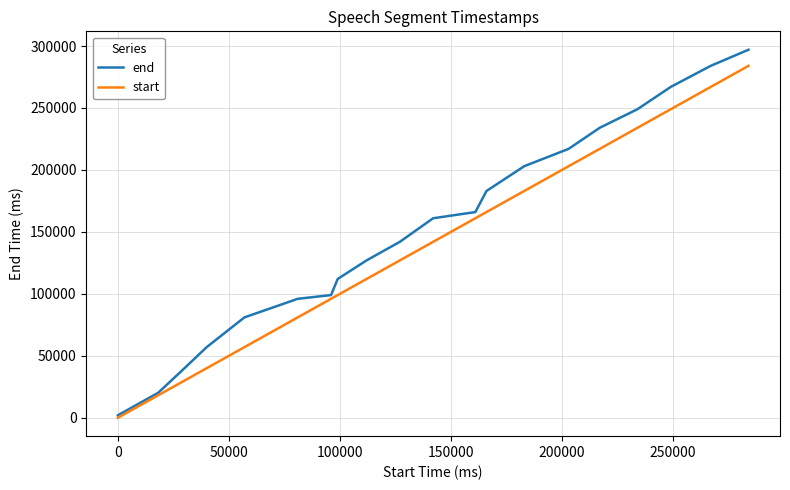

List the series in order of their overall mean, highest first.

end, start